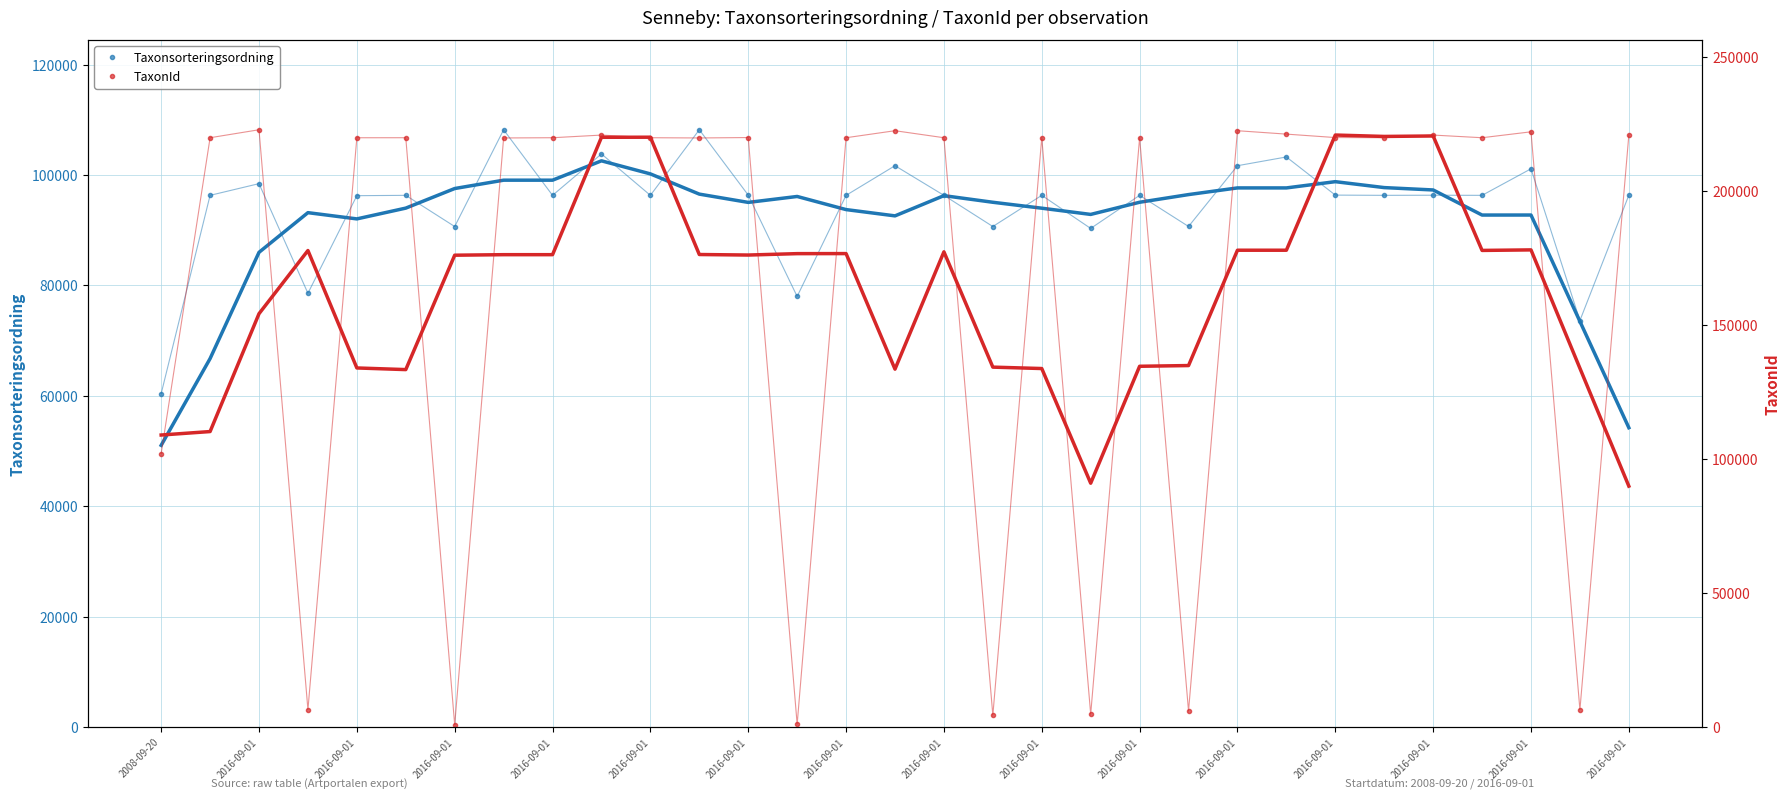

At which category does the chart reach its minimum across all series?

2016-09-01